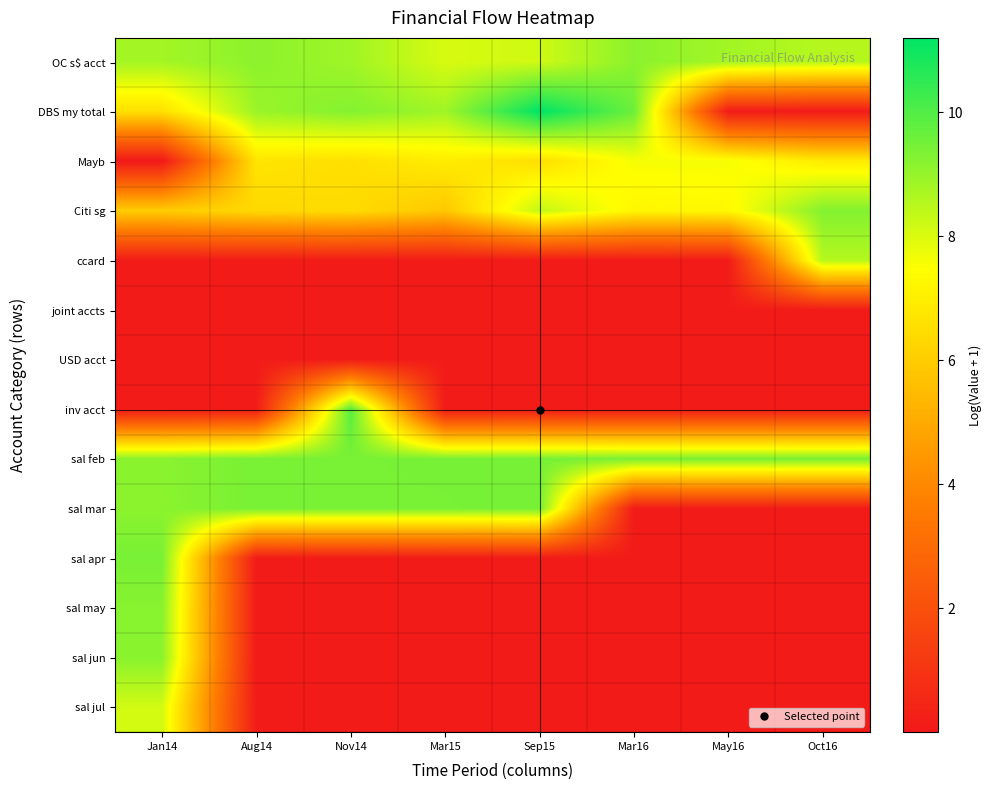

Between Oct16 and May16, which is larger?

May16